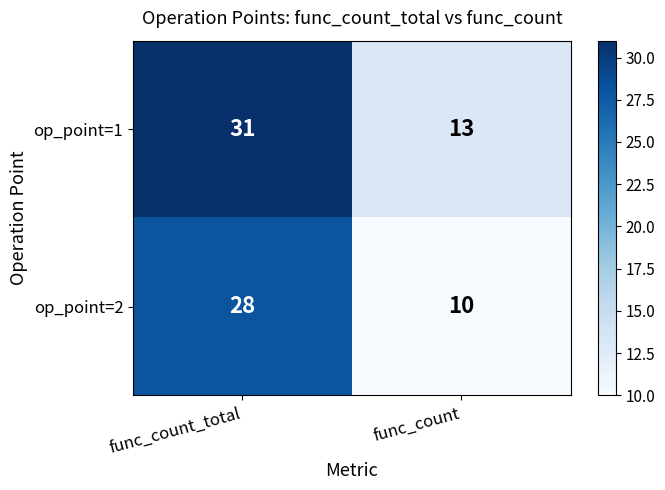

Is it true that op_point=1 equals 12 at func_count_total?

False